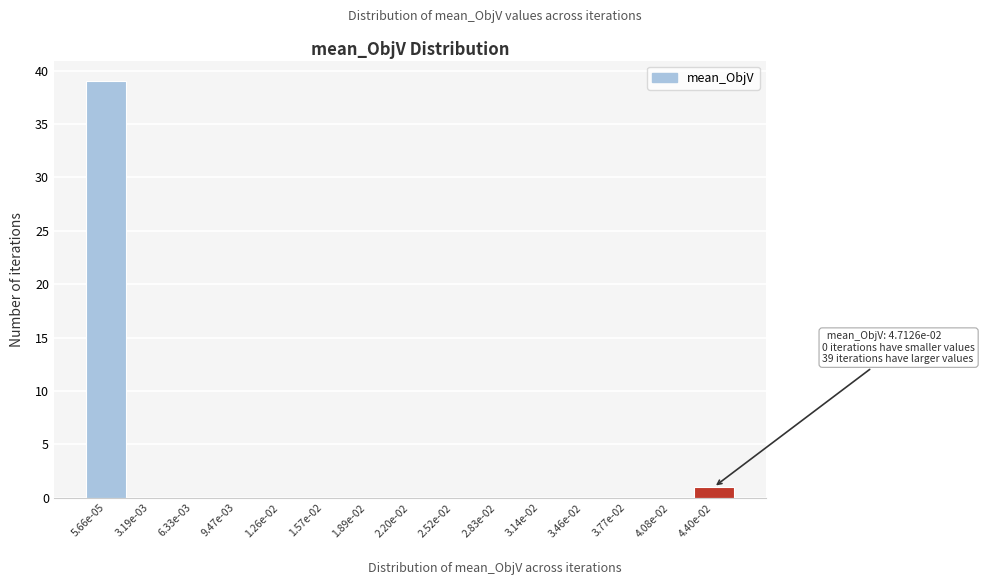

Reading left to right, what are all the values shown in this chart?

5.66e-05=39	3.19e-03=0	6.33e-03=0	9.47e-03=0	1.26e-02=0	1.57e-02=0	1.89e-02=0	2.20e-02=0	2.52e-02=0	2.83e-02=0	3.14e-02=0	3.46e-02=0	3.77e-02=0	4.08e-02=0	4.40e-02=1